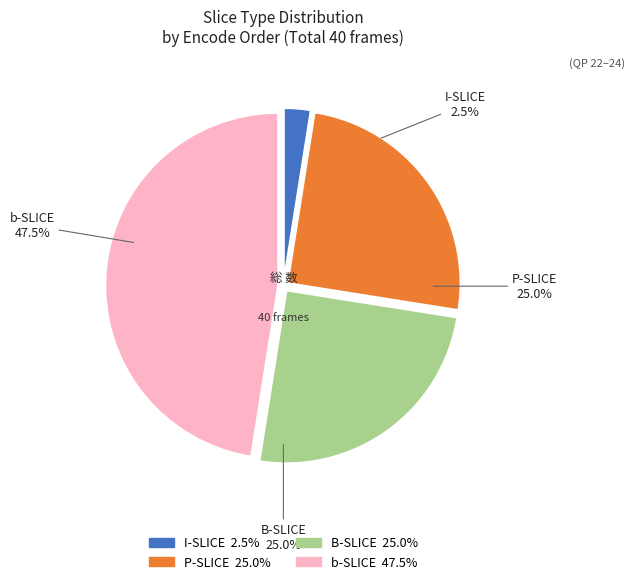

Is there any slice that represents more than half of the pie?

No